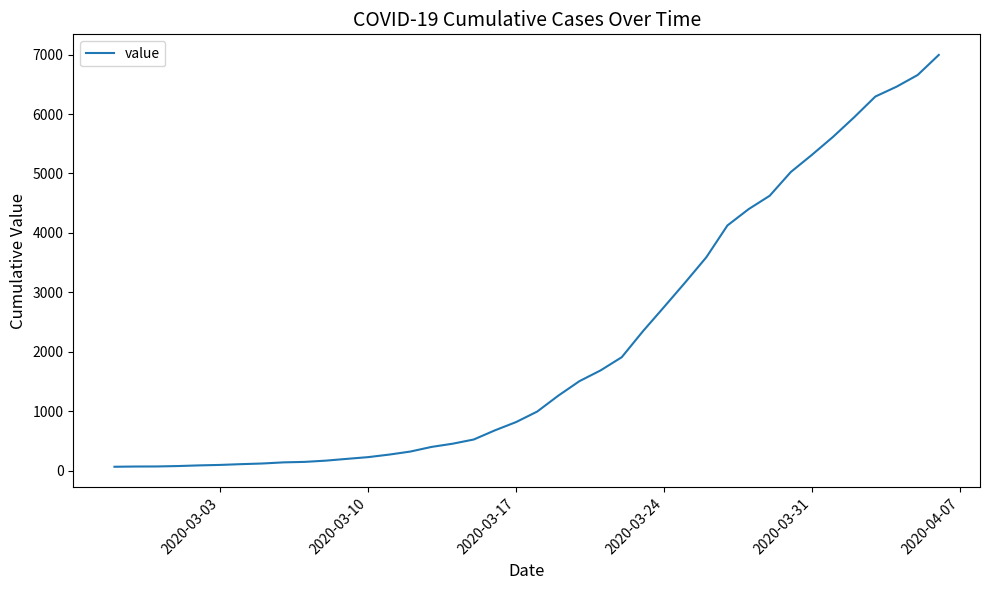

What is the difference between the maximum and minimum values?

6931